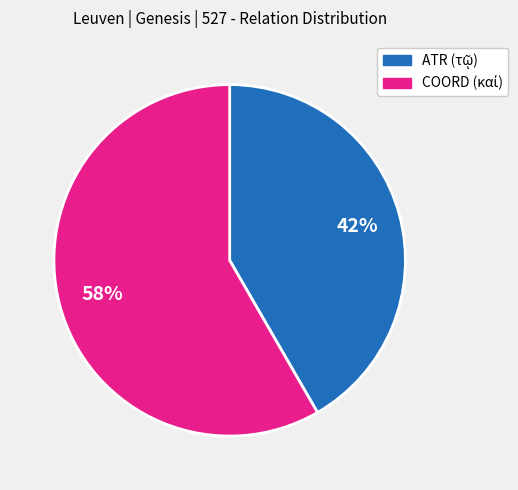

Rank the categories by value from lowest to highest.

ATR, COORD